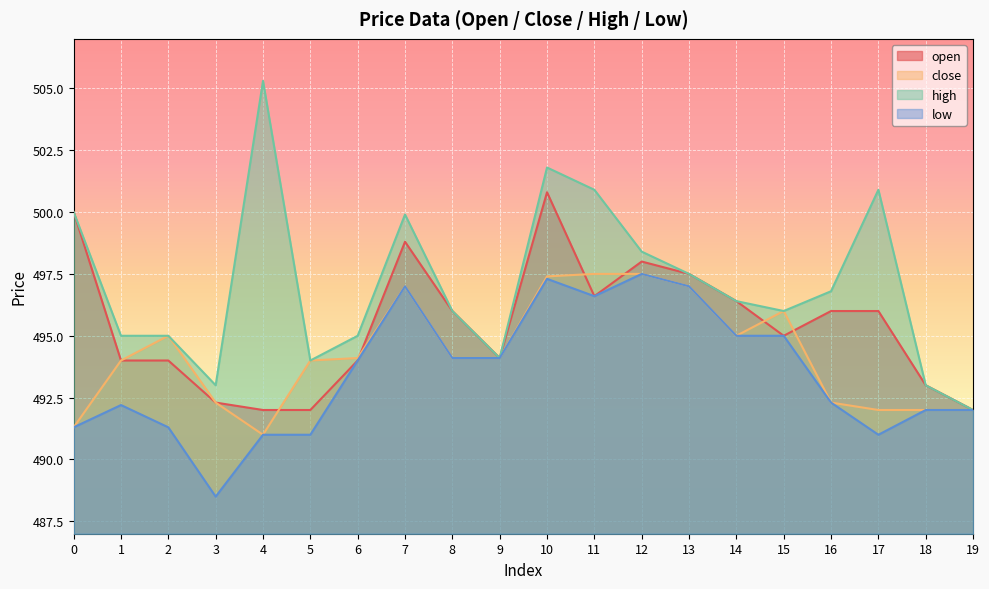

What is the smallest value displayed?

488.5